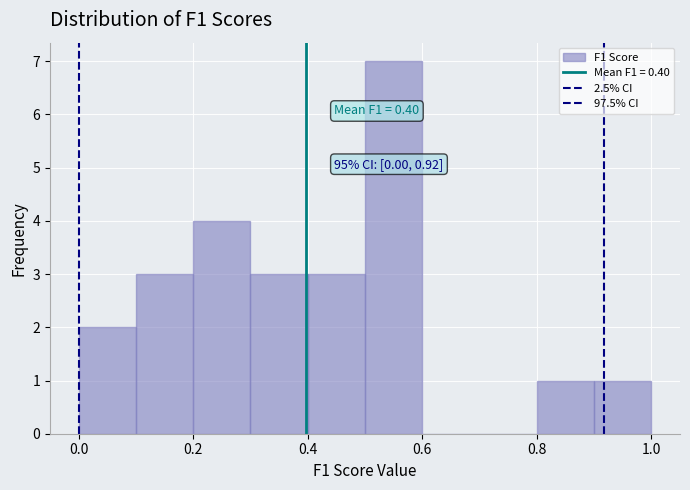

Which range on the x-axis has the tallest bar?

0.5 to 0.6